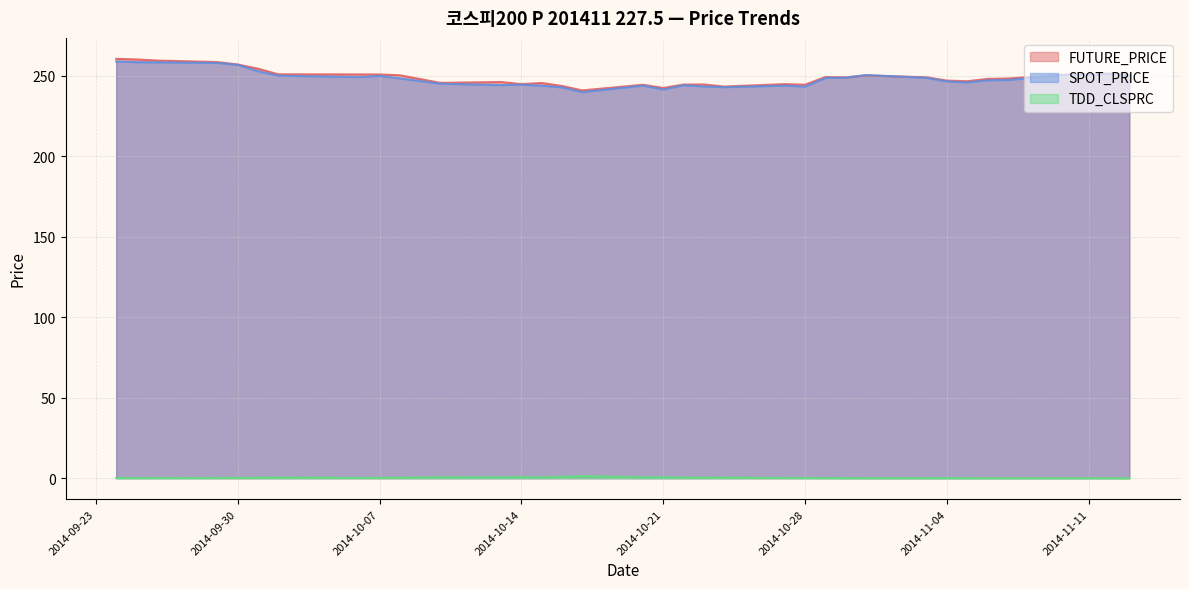

Which series has the largest total across all categories?

FUTURE_PRICE